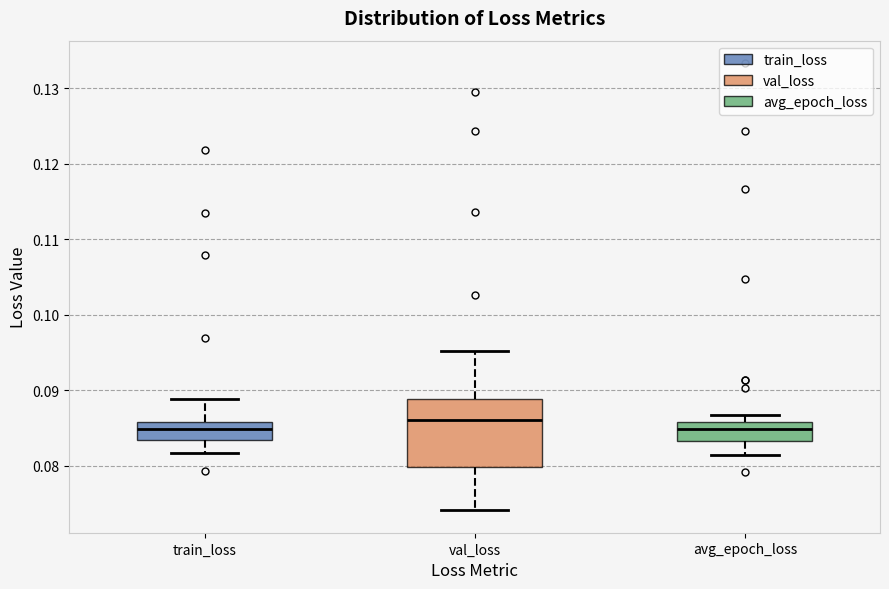

Where does the lower whisker of the box for train_loss end on the y-axis? The values are not printed on the chart, so give them approximately, as read against the axis.

0.082